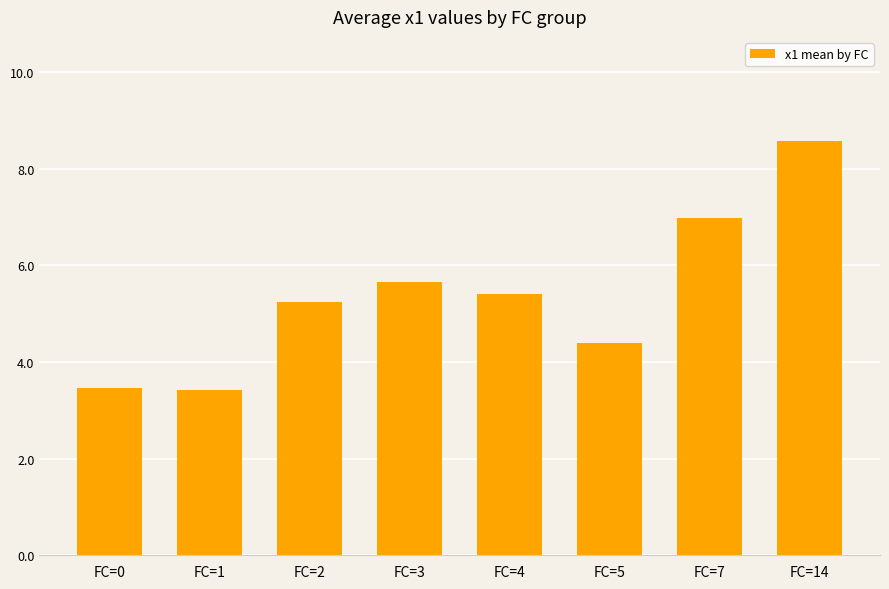

What is the difference between the maximum and second lowest values?

5.1